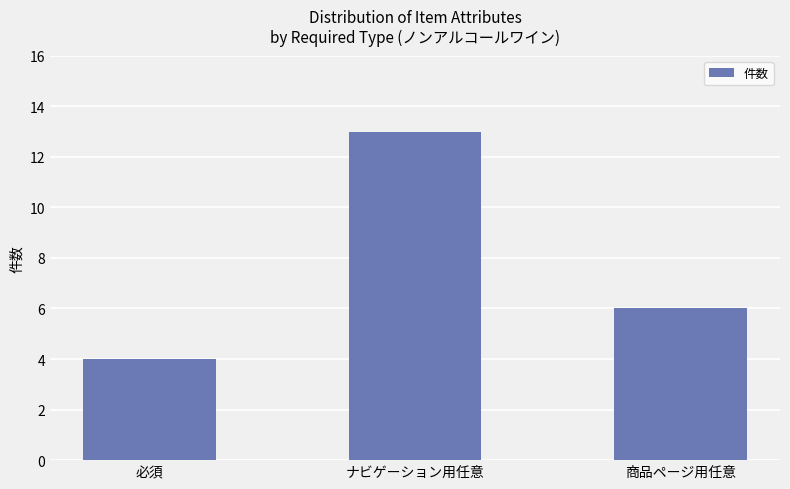

Reading right to left, extract all data points from this chart.

6	13	4